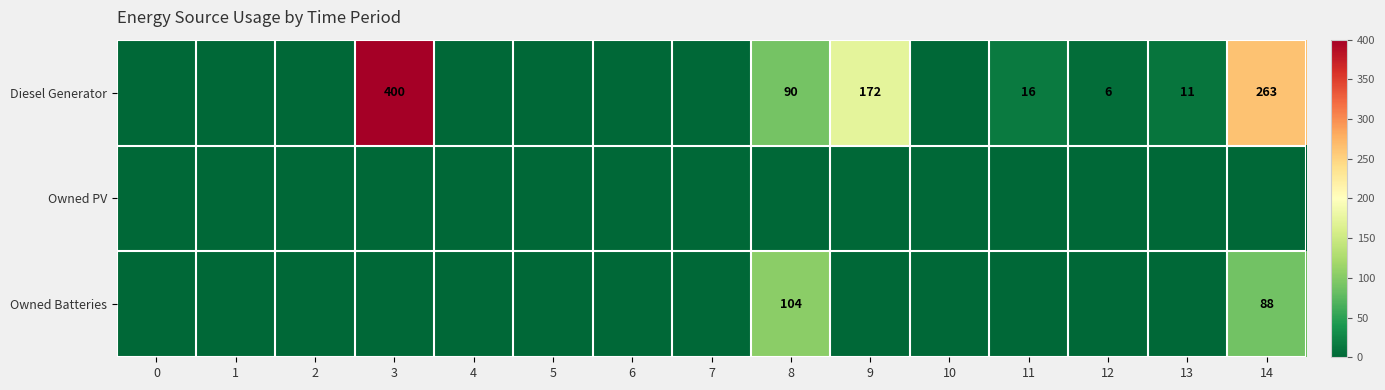

The Diesel Generator series shows 111 at 3. True or false?

False